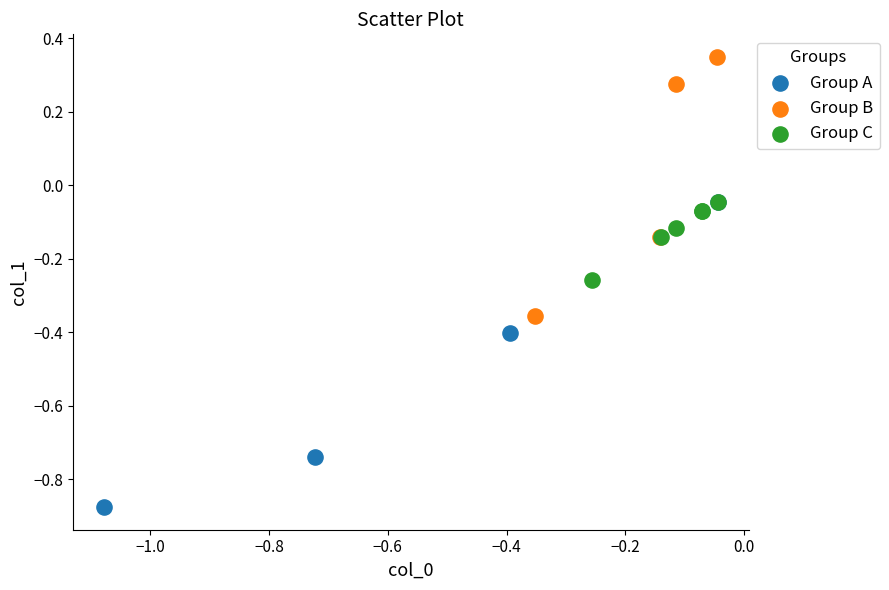

Which series reaches the minimum Y coordinate?

Group A